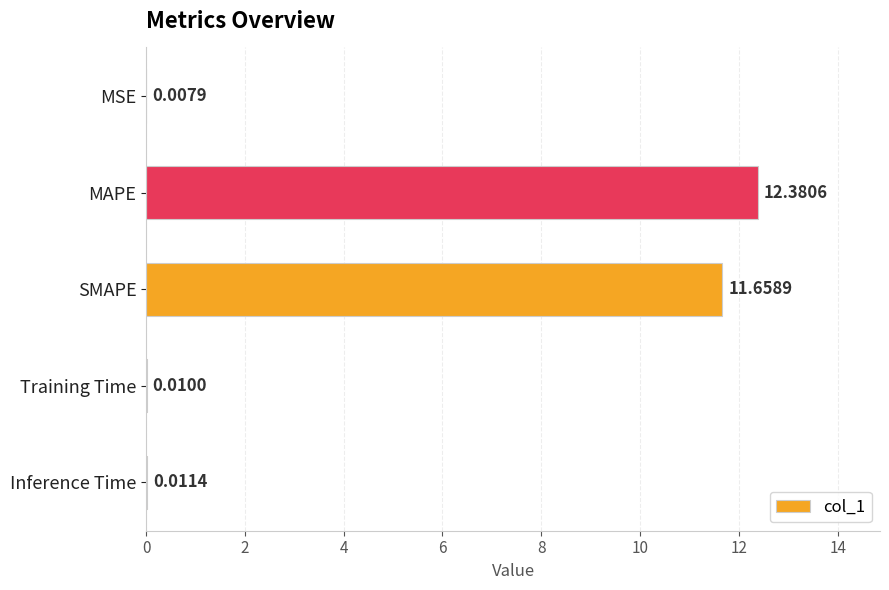

Which category has the highest value across all series?

MAPE